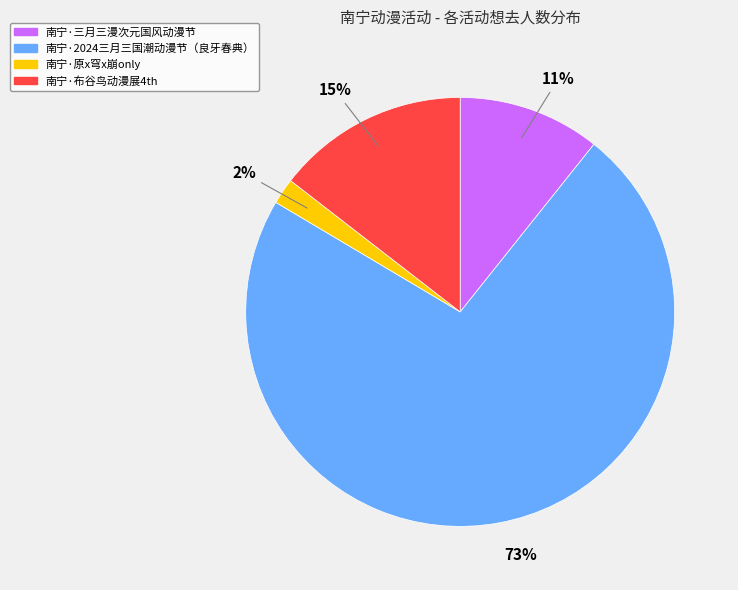

What is the largest slice in the pie chart?

南宁·2024三月三国潮动漫节（良牙春典）